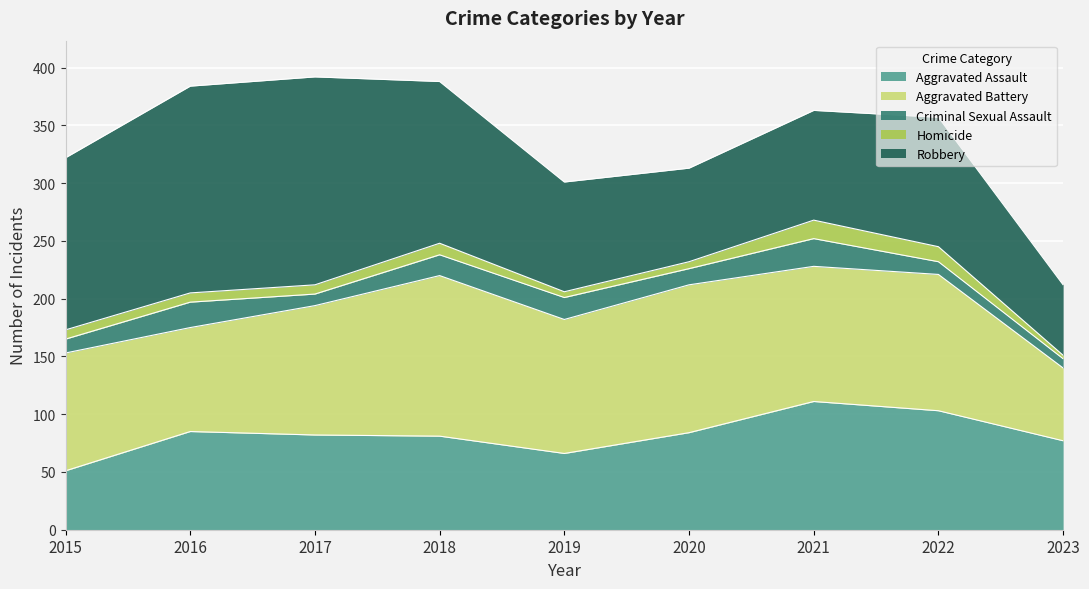

What is the difference between the second highest and minimum values in the Homicide series?

10